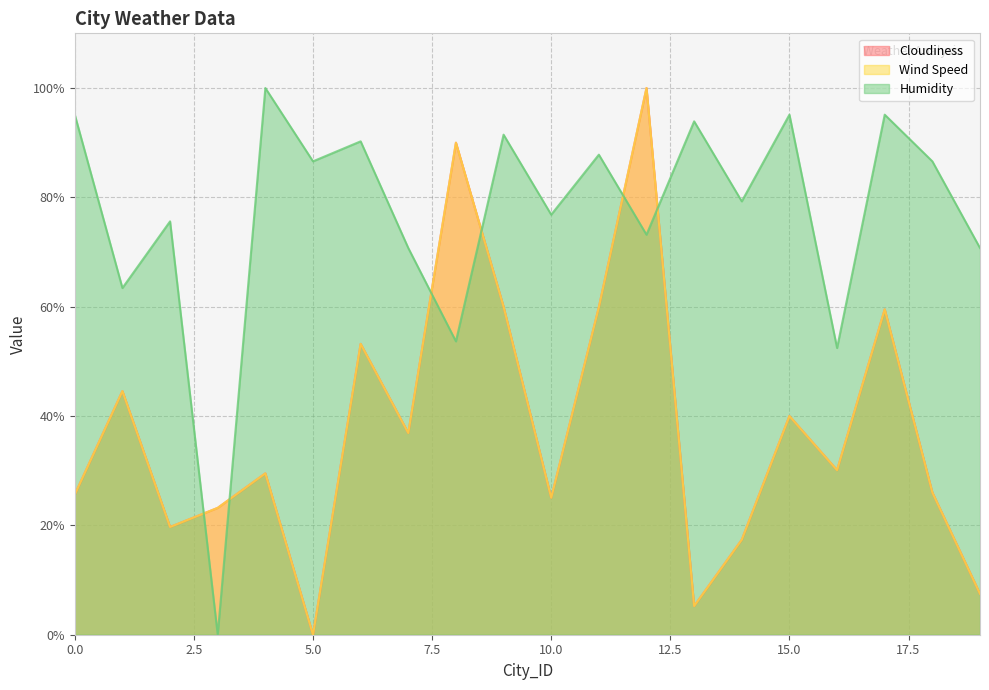

True or false: Cloudiness has a value of 7.4 at 18.

False